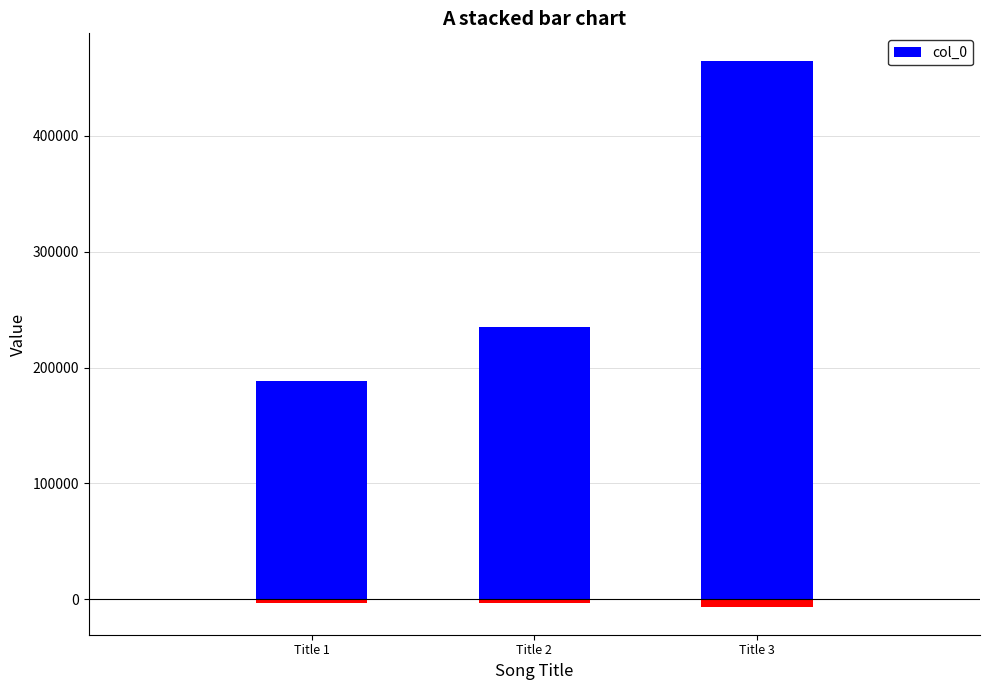

Reading right to left, transcribe all the data shown in this chart.

Title 3=464772	Title 2=235224	Title 1=188327